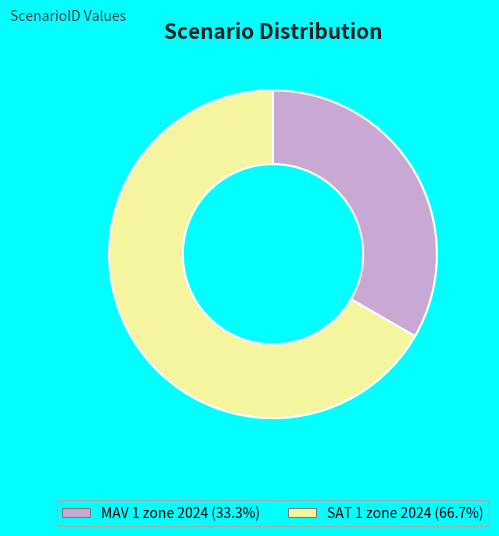

Combined, do SAT 1 zone 2024 and MAV 1 zone 2024 account for over 50%?

Yes